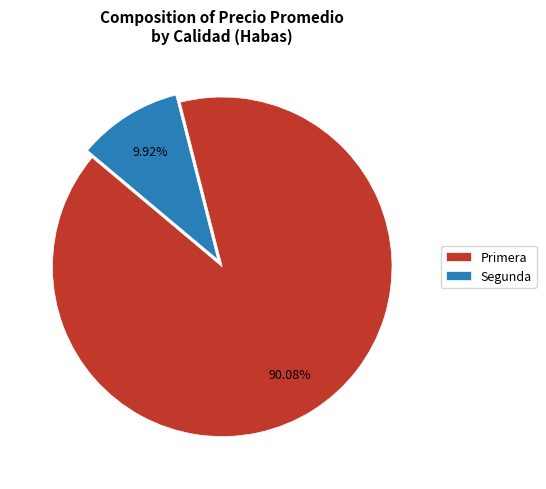

To the nearest percent, what portion does Segunda represent?

10%